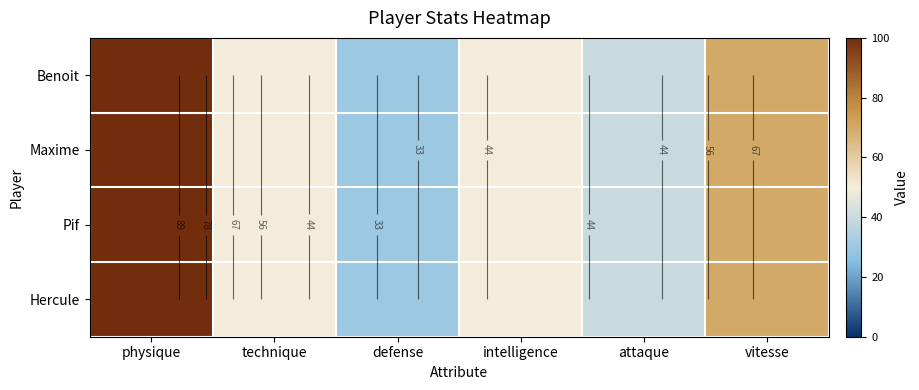

The value of Maxime at technique is 68. True or false?

False